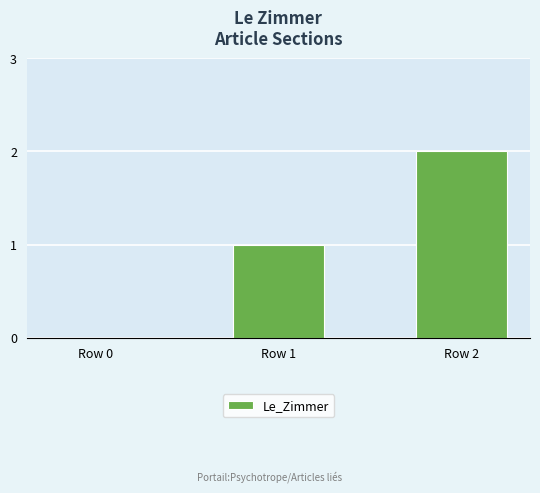

How many categories are shown in the chart?

3